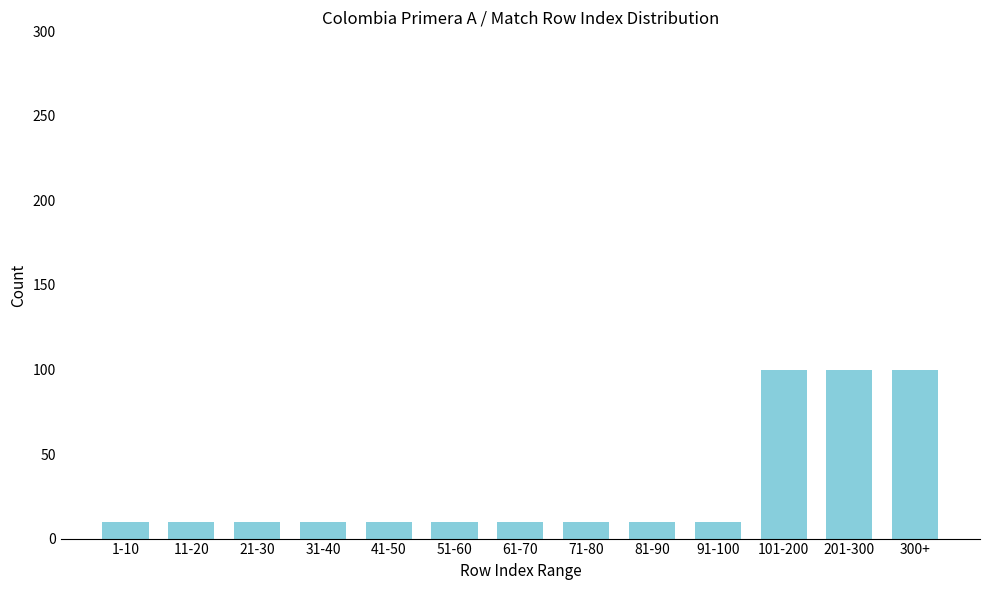

Reading left to right, extract all data points from this chart.

1-10=10	11-20=10	21-30=10	31-40=10	41-50=10	51-60=10	61-70=10	71-80=10	81-90=10	91-100=10	101-200=100	201-300=100	300+=100